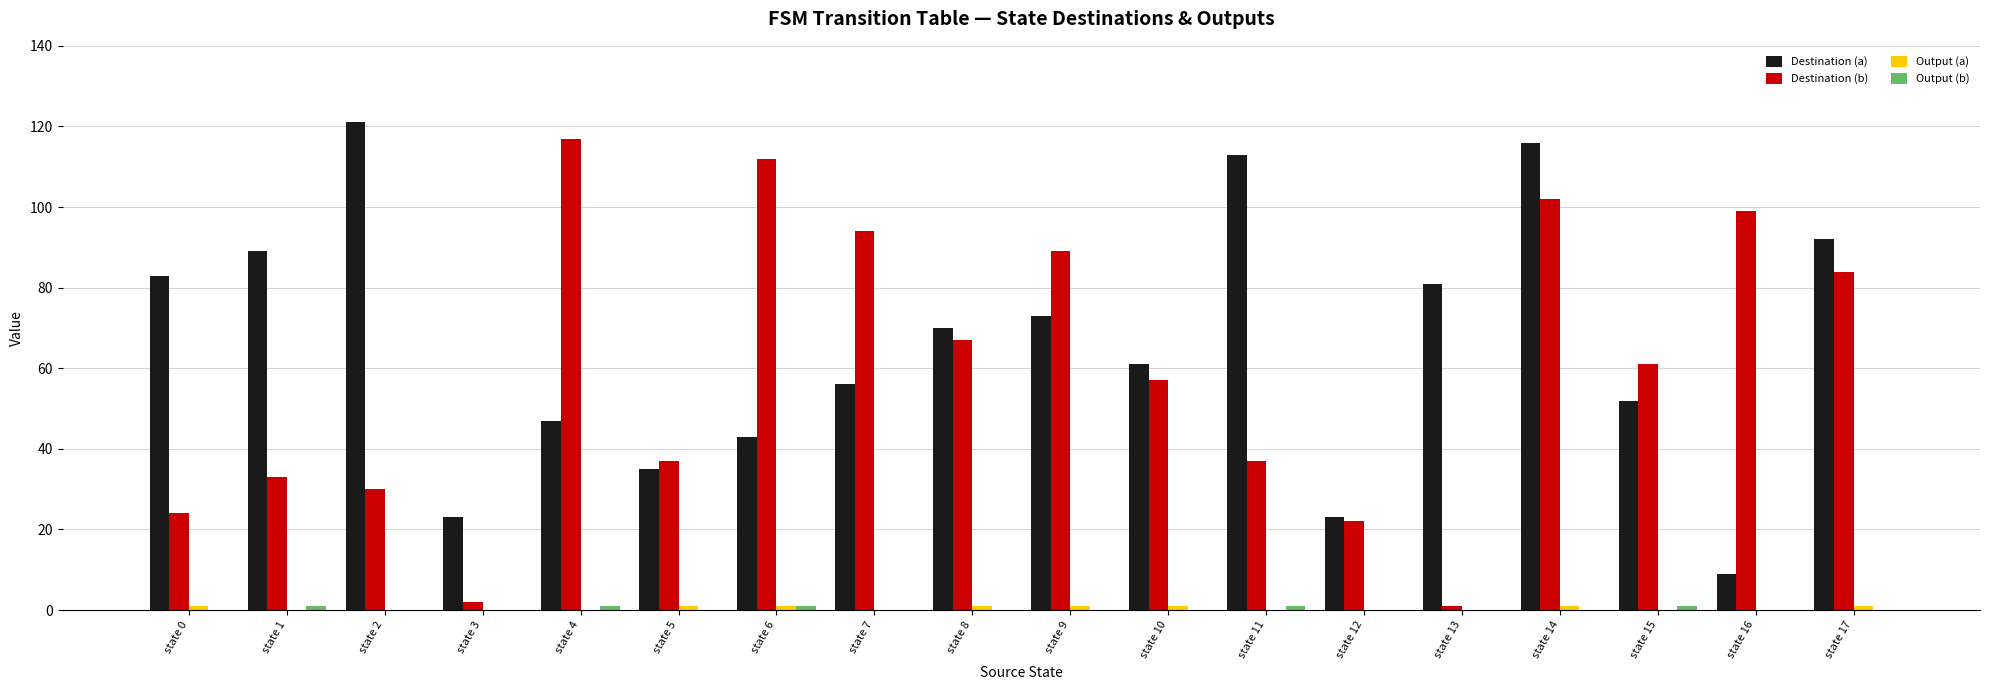

Which series has the largest total across all categories?

Destination (a)